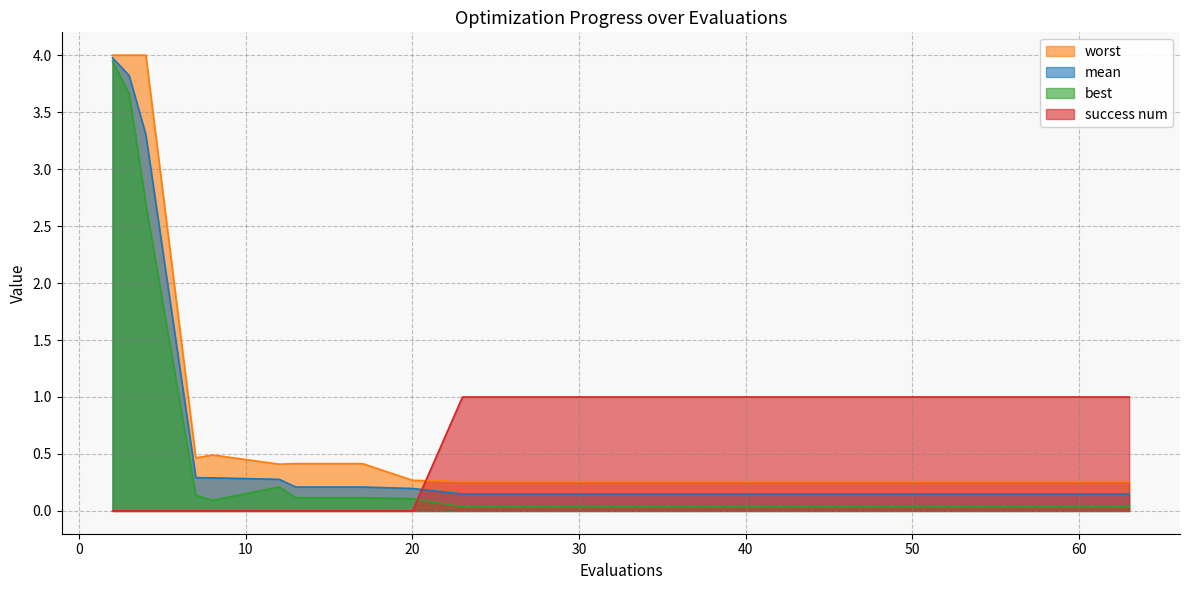

Is it true that worst equals 0.3 at 39?

True